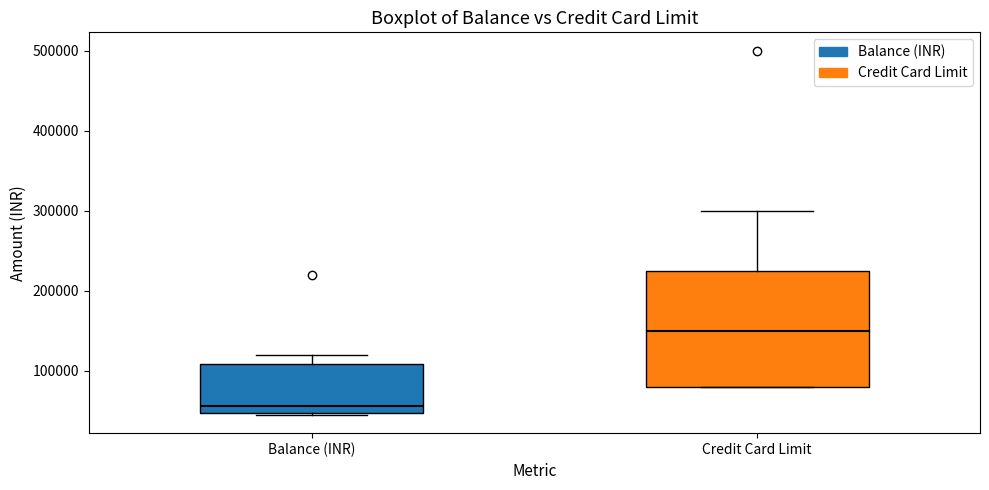

Where is the upper edge of the box for Balance (INR) on the y-axis? The values are not printed on the chart, so give them approximately, as read against the axis.

110000